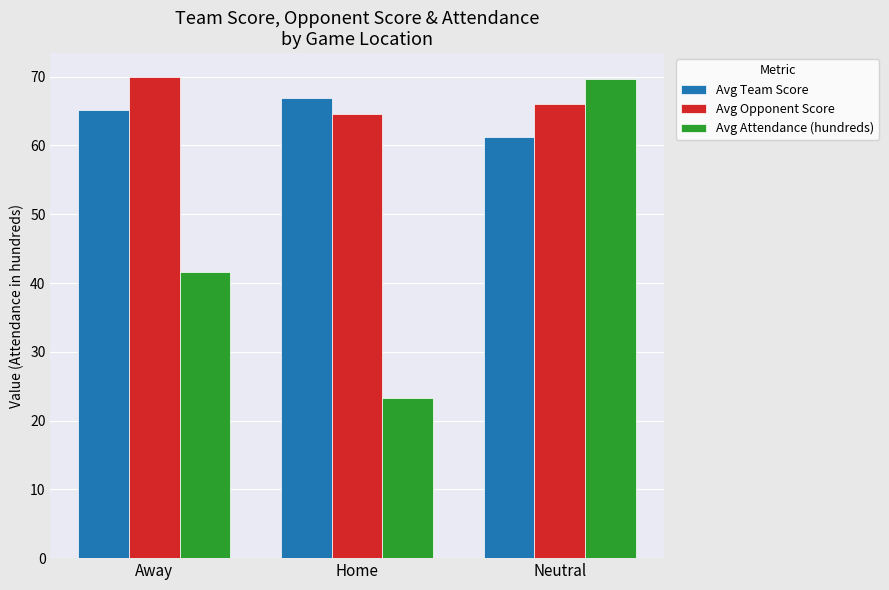

What is the label of the 3rd bar from the right?

Away